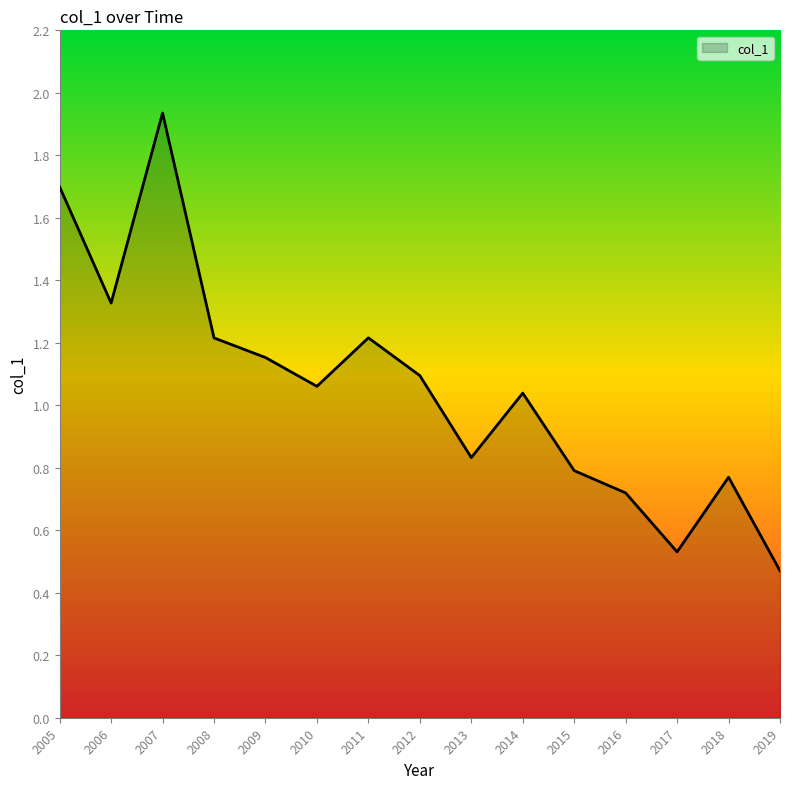

Which label corresponds to the largest value in the chart?

2007